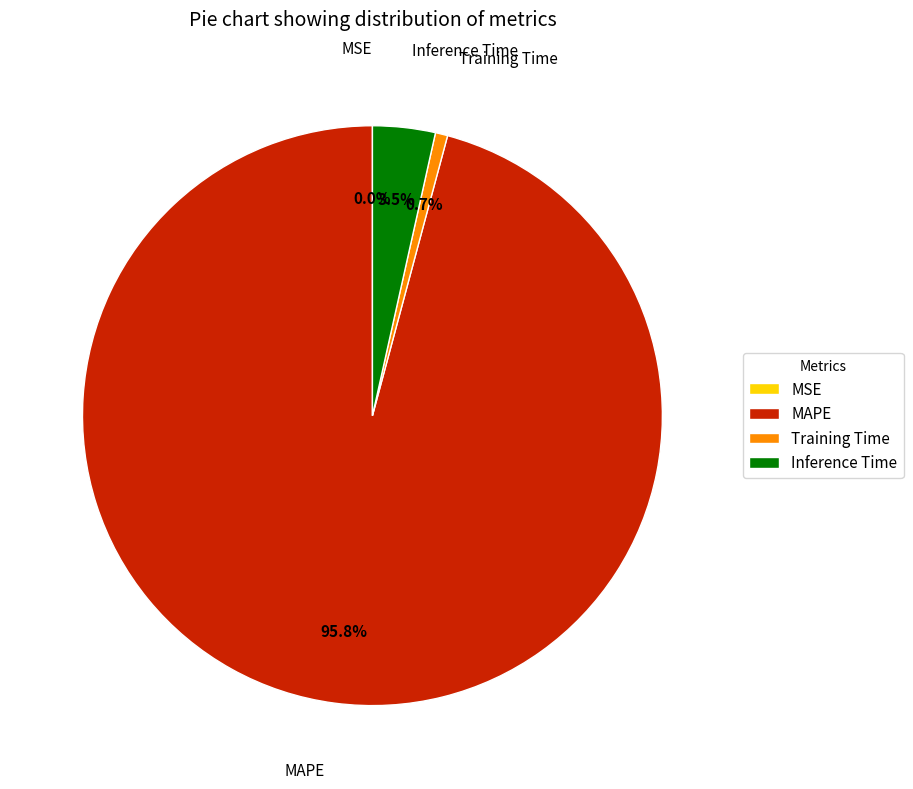

Is Inference Time the majority of the pie?

No